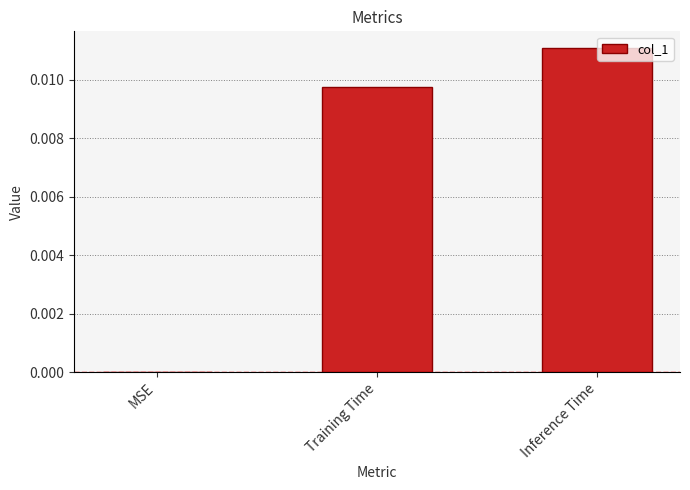

True or false: the data shows 0.0 at MSE.

True